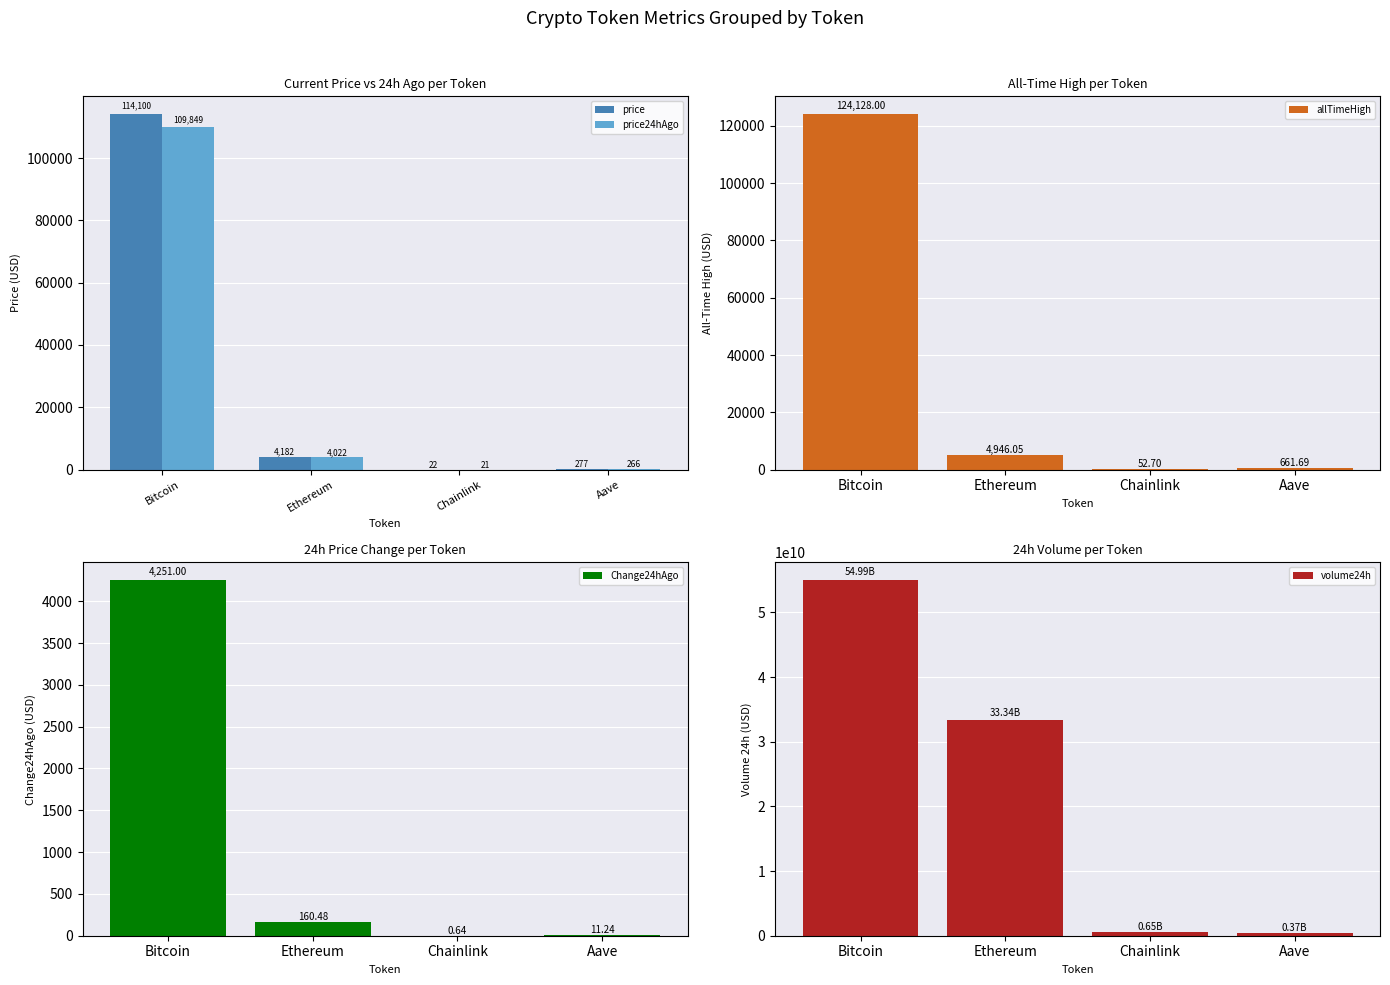

Reading right to left, transcribe all the data shown in this chart.

price: Aave=277.1	Chainlink=21.6	Ethereum=4182.4	Bitcoin=114100.0
price24hAgo: Aave=265.8	Chainlink=20.9	Ethereum=4021.9	Bitcoin=109849.0
allTimeHigh: Aave=661.7	Chainlink=52.7	Ethereum=4946.1	Bitcoin=124128.0
Change24hAgo: Aave=11.2	Chainlink=0.6	Ethereum=160.5	Bitcoin=4251.0
volume24h: Aave=365095115.0	Chainlink=645280977.0	Ethereum=33338136882.0	Bitcoin=54989037547.0